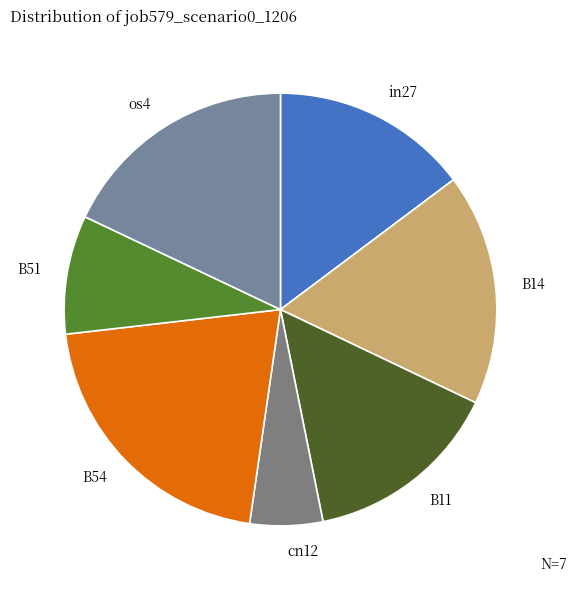

Is there any slice that represents more than half of the pie?

No